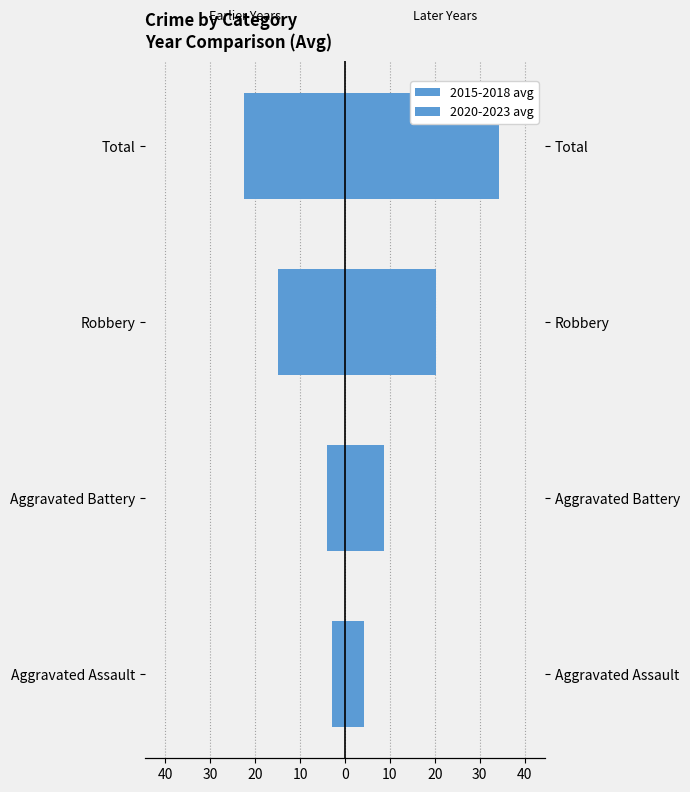

List the series in order of their overall mean, lowest first.

2015-2018 avg, 2020-2023 avg